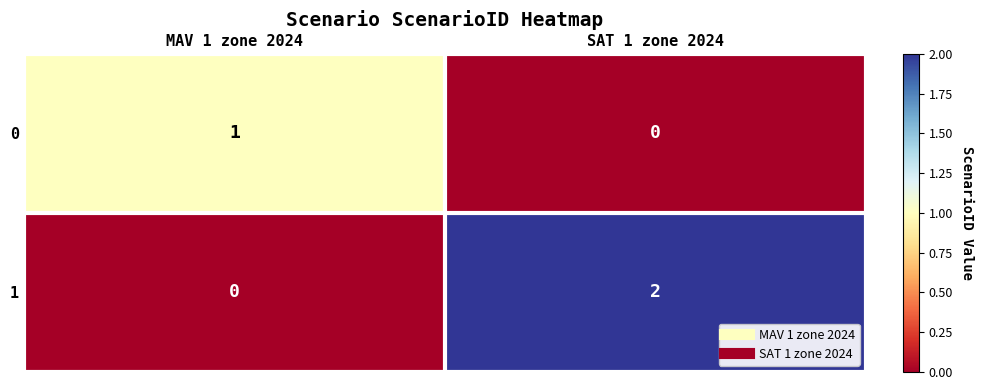

List the series in order of their peak value, lowest first.

0, 1